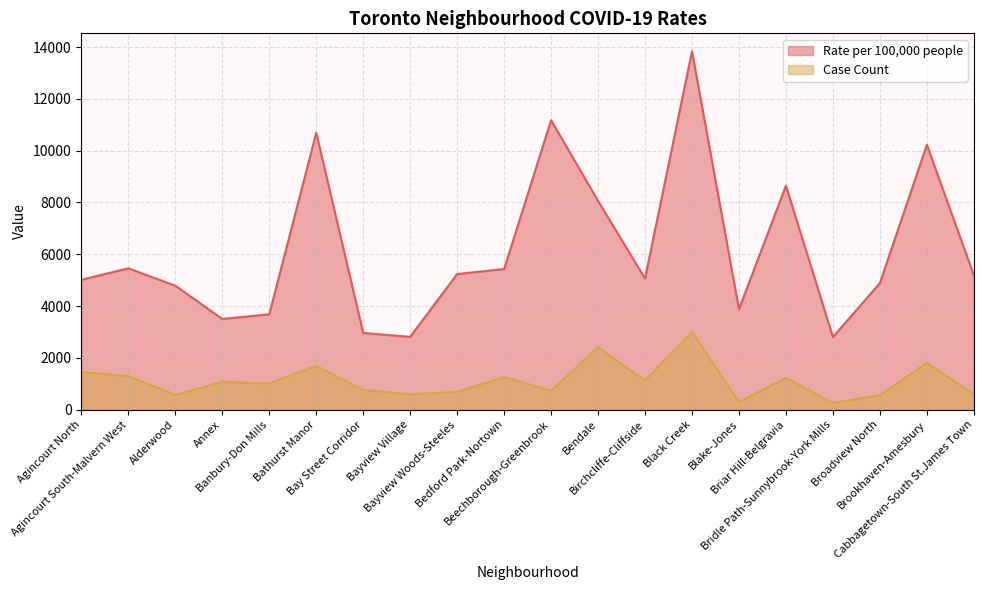

Between Birchcliffe-Cliffside and Cabbagetown-South St.James Town, which series saw the biggest shift?

Case Count